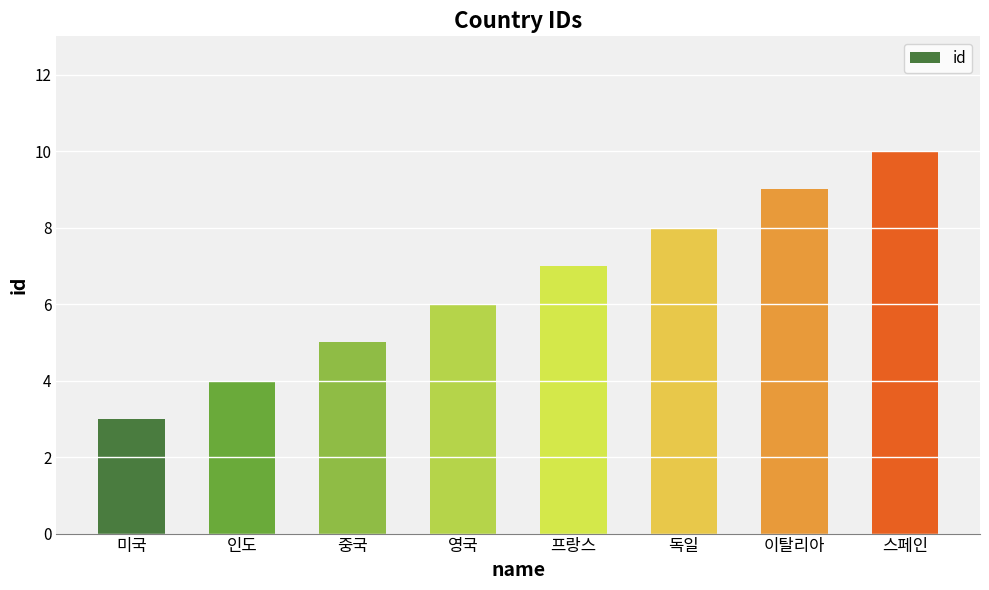

Which label corresponds to the largest value in the chart?

스페인